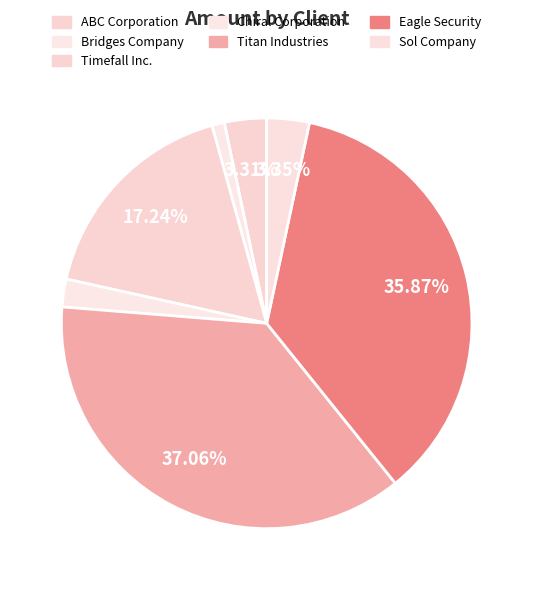

How many slices are in this pie chart?

7